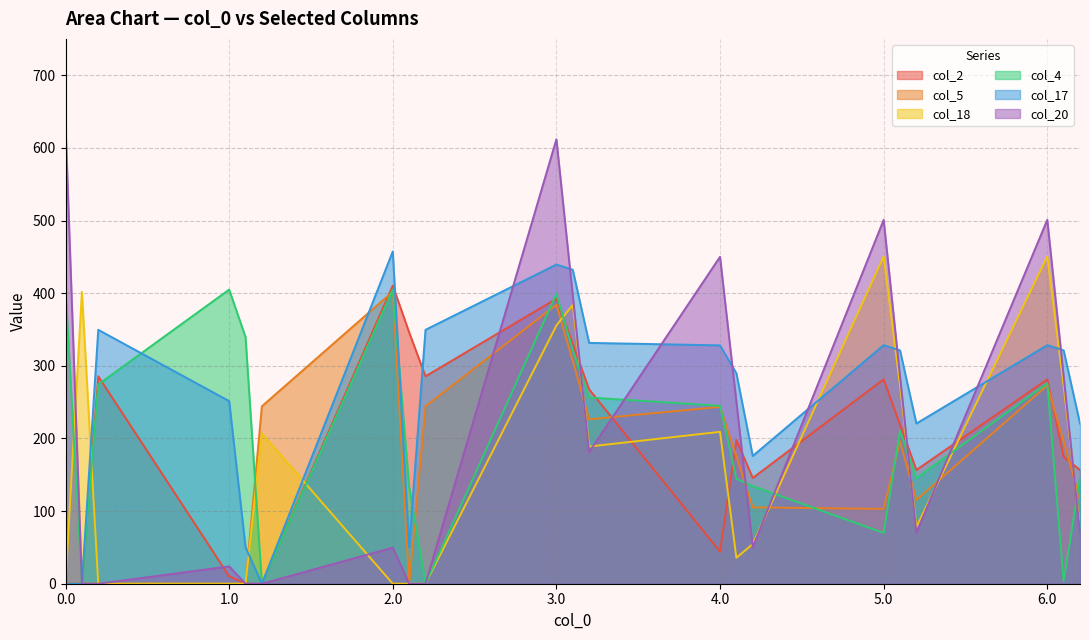

What is the difference between the second highest and minimum values in the col_4 series?

404.9